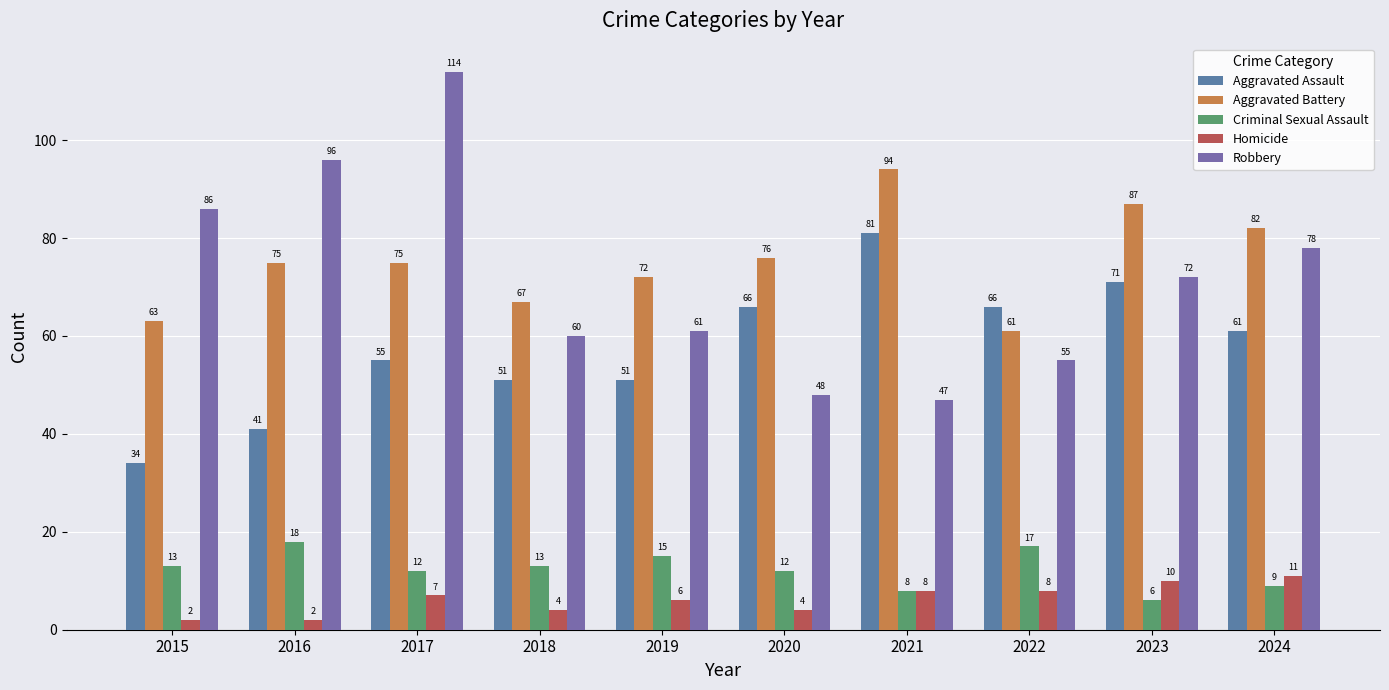

Which category has the highest value across all series?

2017